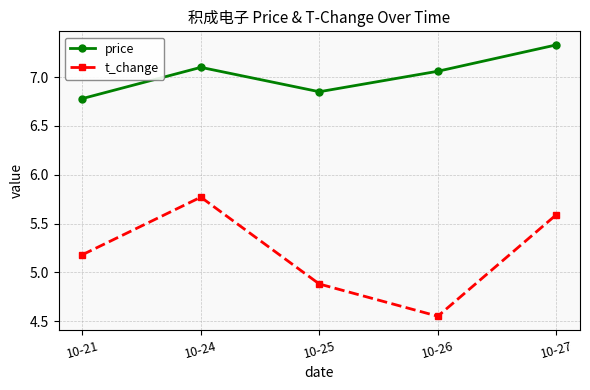

What is the difference between the highest and lowest values at 10-25?

2.0